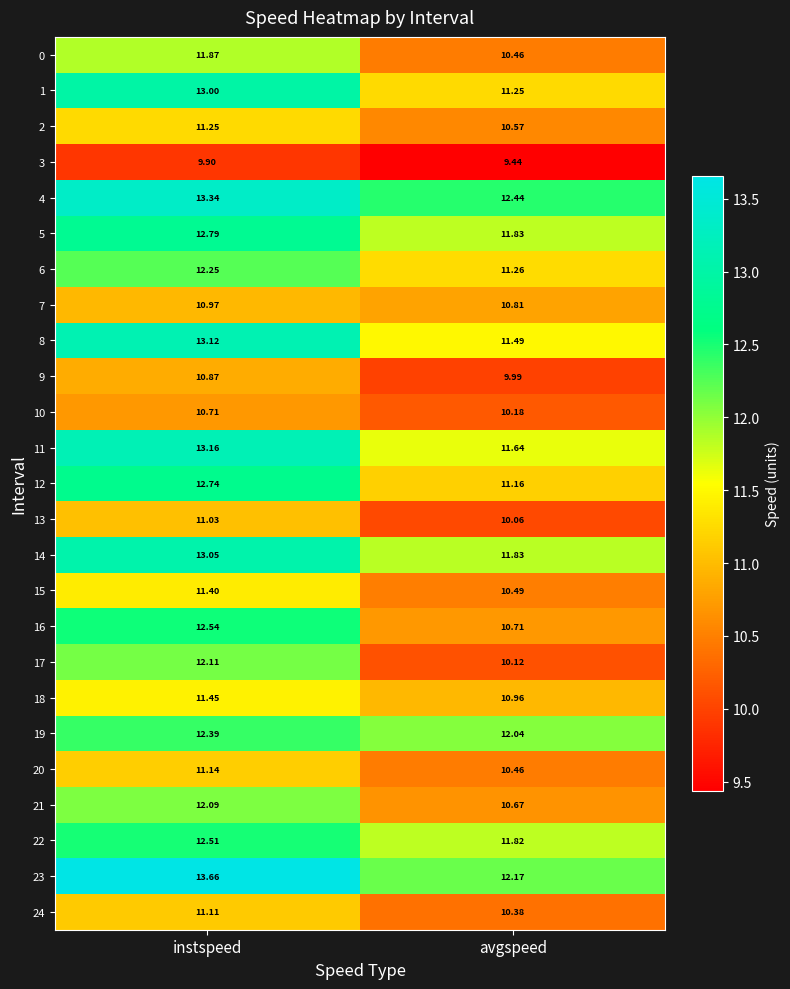

At which category is the sum across all series the highest?

instspeed